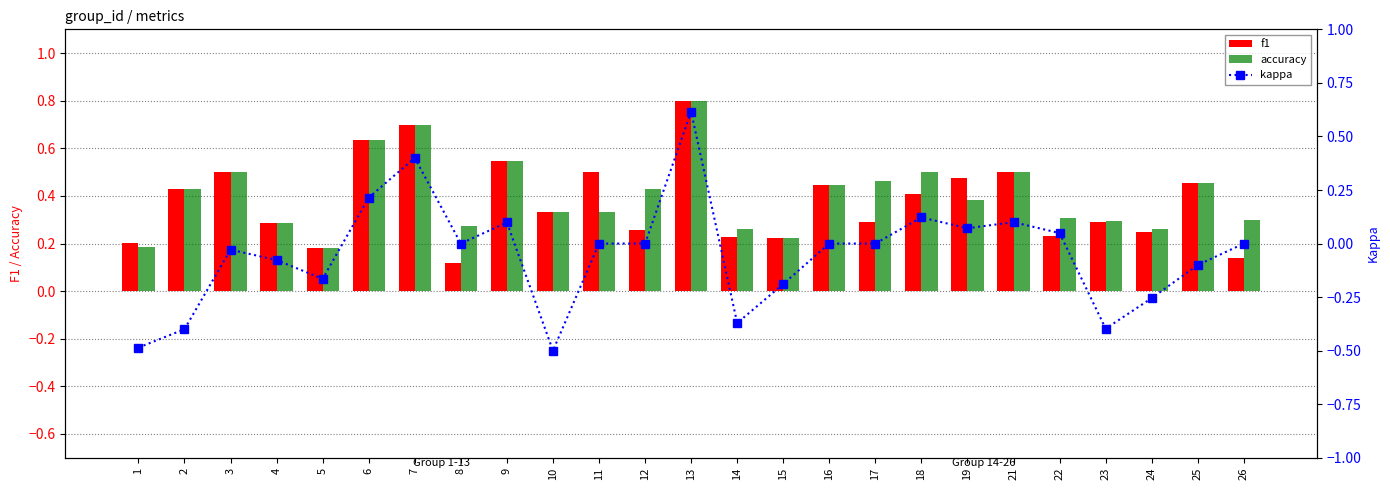

Does the chart contain stacked bars?

No